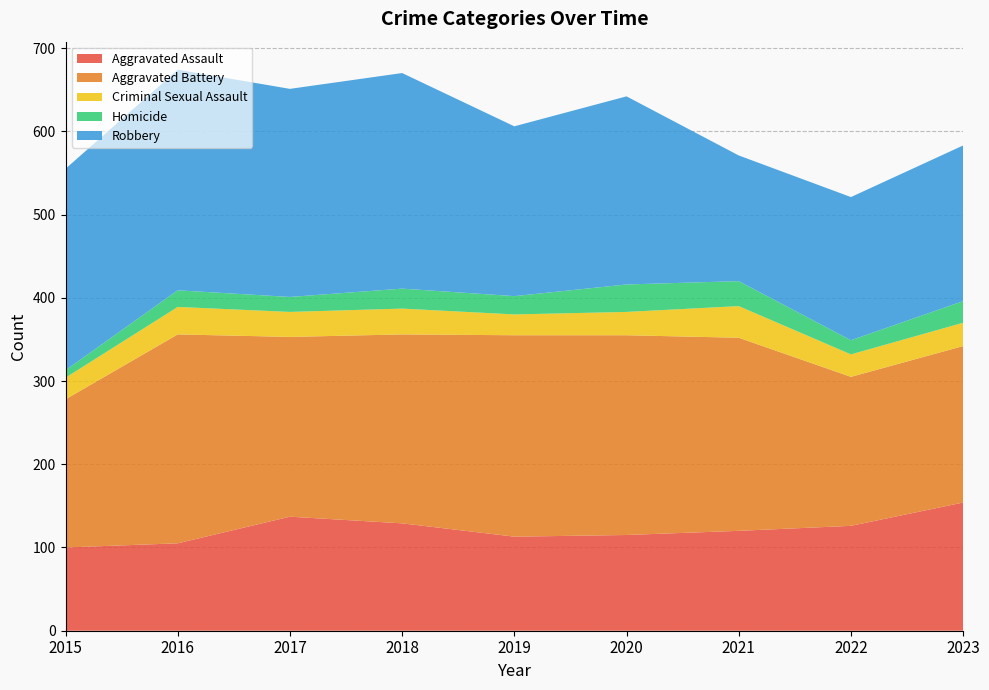

Reading left to right, list all the values displayed in this chart.

Aggravated Assault: 2015=100	2016=105	2017=137	2018=129	2019=113	2020=115	2021=120	2022=126	2023=154
Aggravated Battery: 2015=178	2016=251	2017=216	2018=227	2019=242	2020=240	2021=232	2022=179	2023=188
Criminal Sexual Assault: 2015=26	2016=33	2017=30	2018=31	2019=25	2020=28	2021=38	2022=27	2023=28
Homicide: 2015=9	2016=20	2017=18	2018=24	2019=22	2020=33	2021=30	2022=17	2023=26
Robbery: 2015=242	2016=265	2017=250	2018=259	2019=204	2020=226	2021=151	2022=172	2023=187